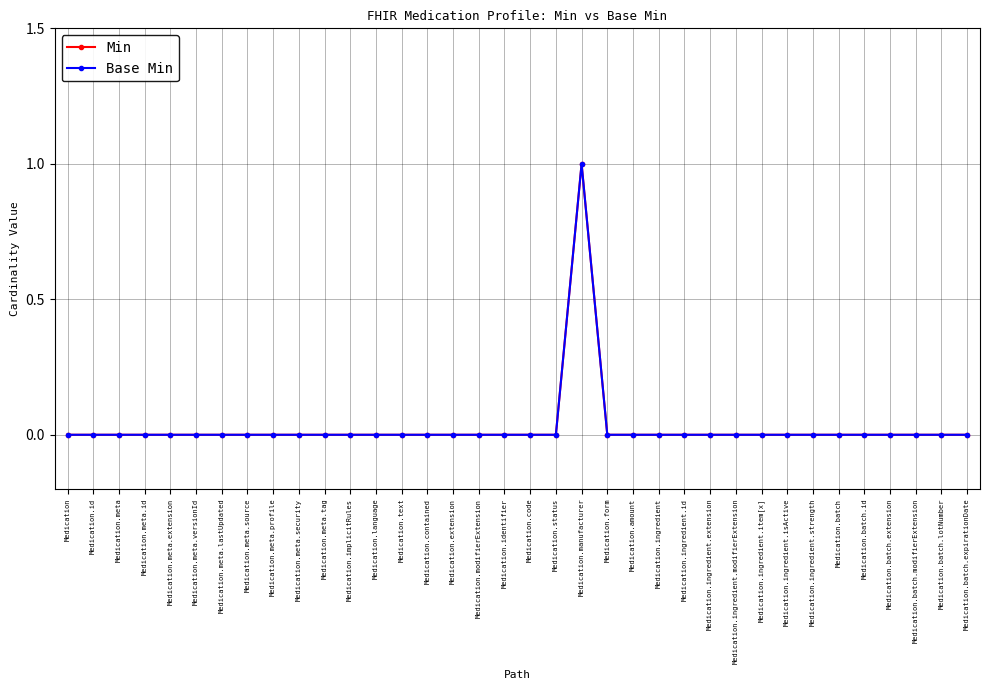

True or false: Base Min and Min intersect in this chart.

False